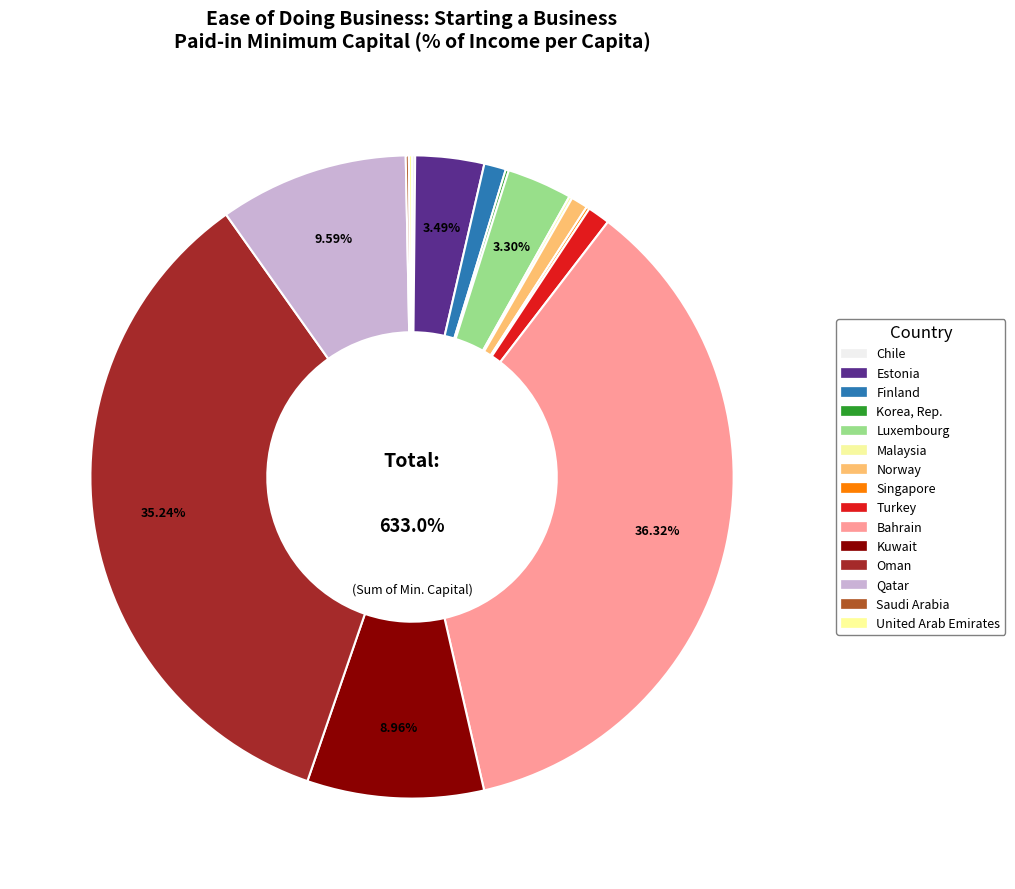

Approximately how many times larger is the value at Luxembourg compared to Qatar?

0.3